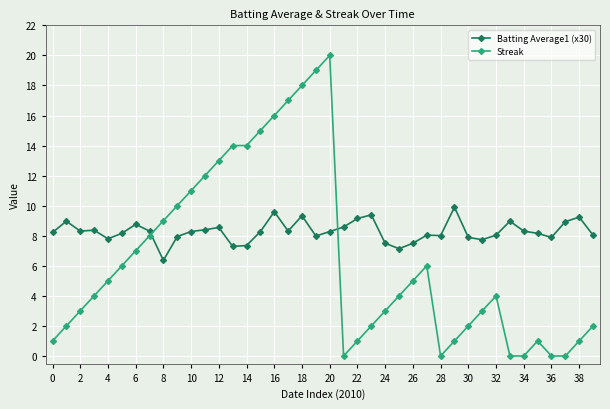

List the series in order of their peak value, highest first.

Streak, Batting Average1 (x30)